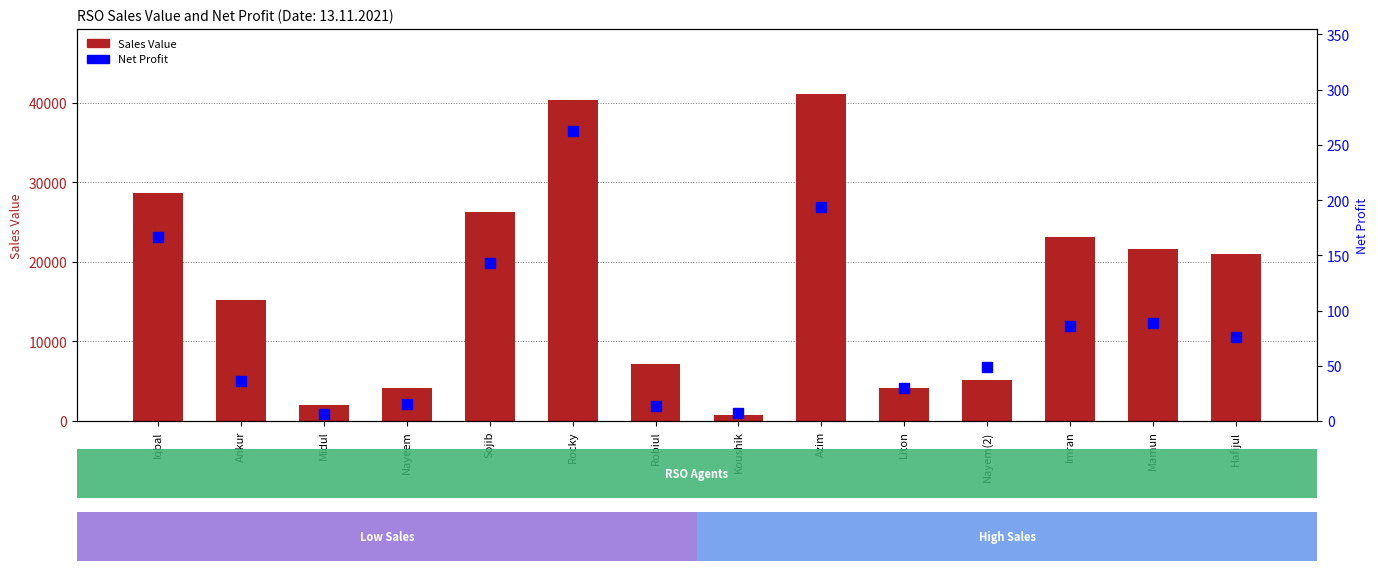

What are all the series names shown in the legend?

Sales Value, Net Profit